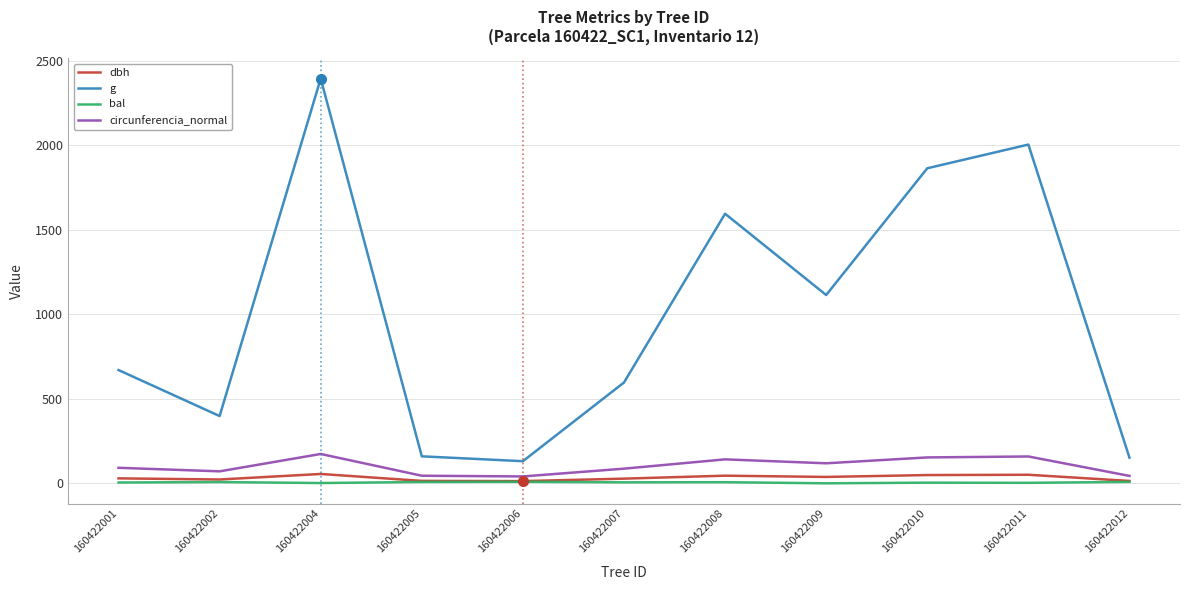

What are all the series names shown in the legend?

dbh, g, bal, circunferencia_normal